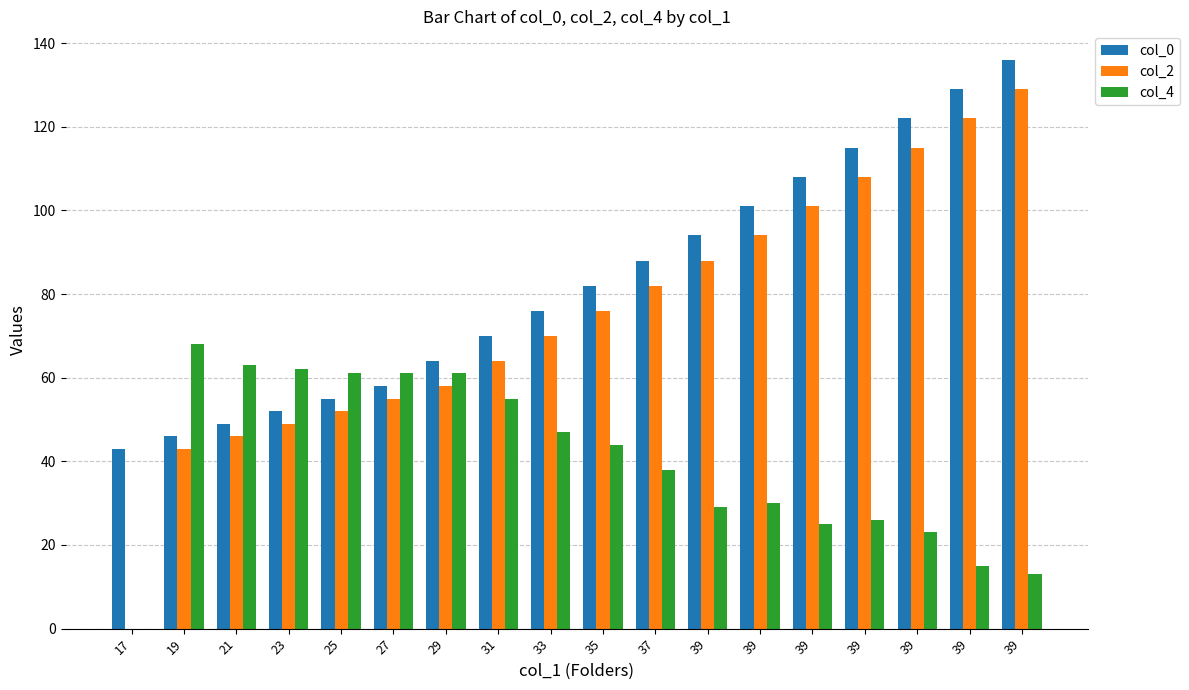

Is the value of col_4 at 17 greater than the value of col_0 at 17?

No